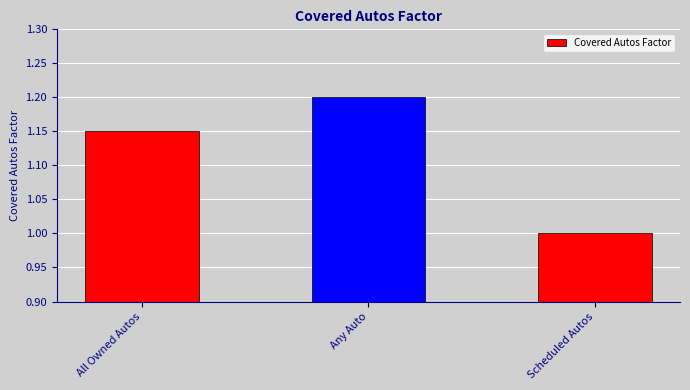

What is the sum of the values at Any Auto and Scheduled Autos?

2.2